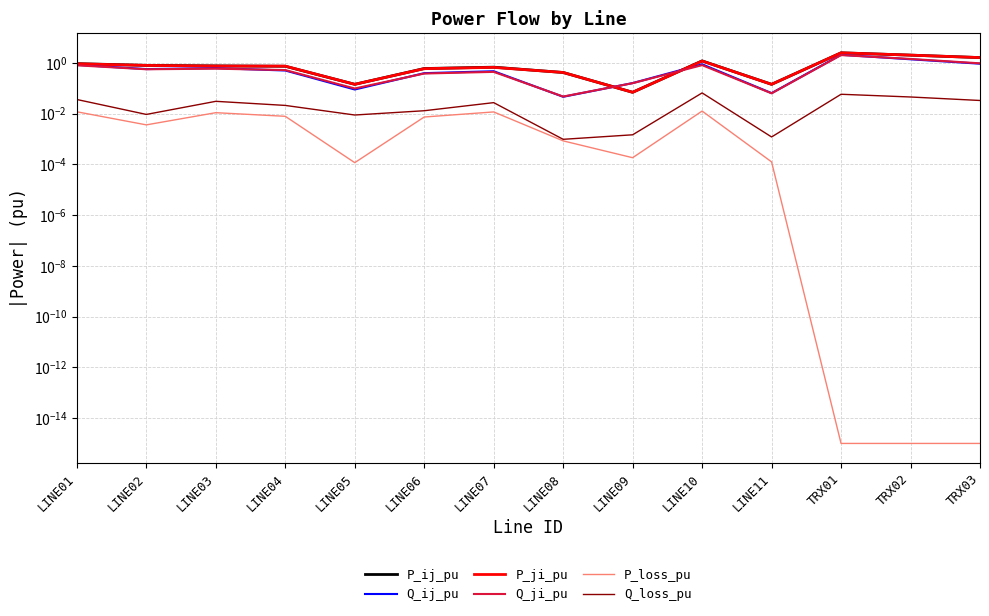

What is the sum of the P_ji_pu values at LINE06 and LINE08?

1.0